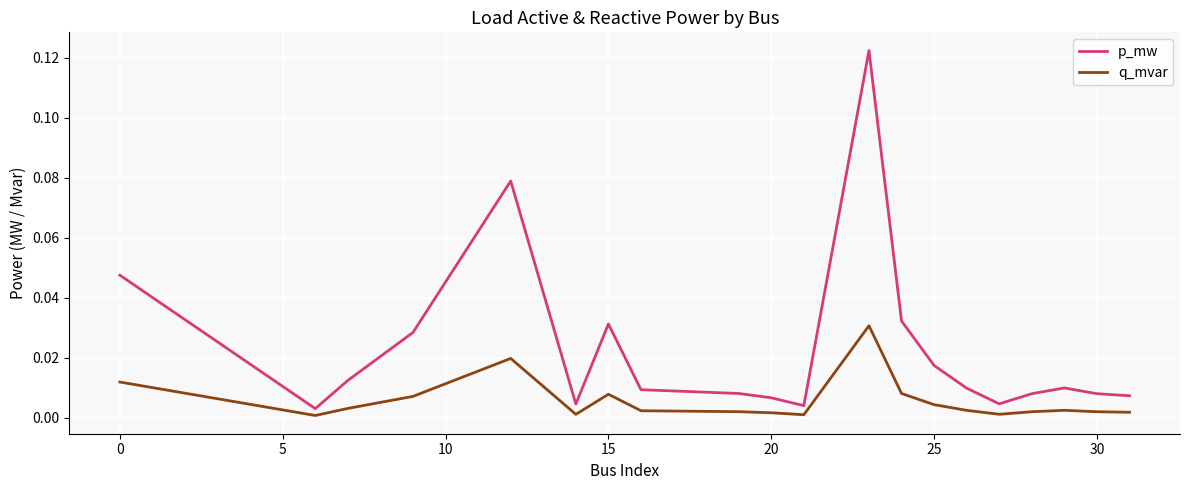

List the series in order of their peak value, lowest first.

q_mvar, p_mw